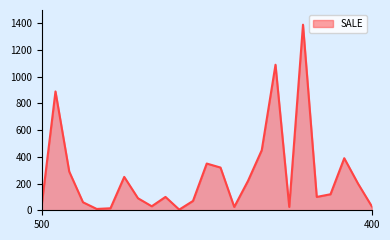

What is the maximum value shown in the chart?

1390